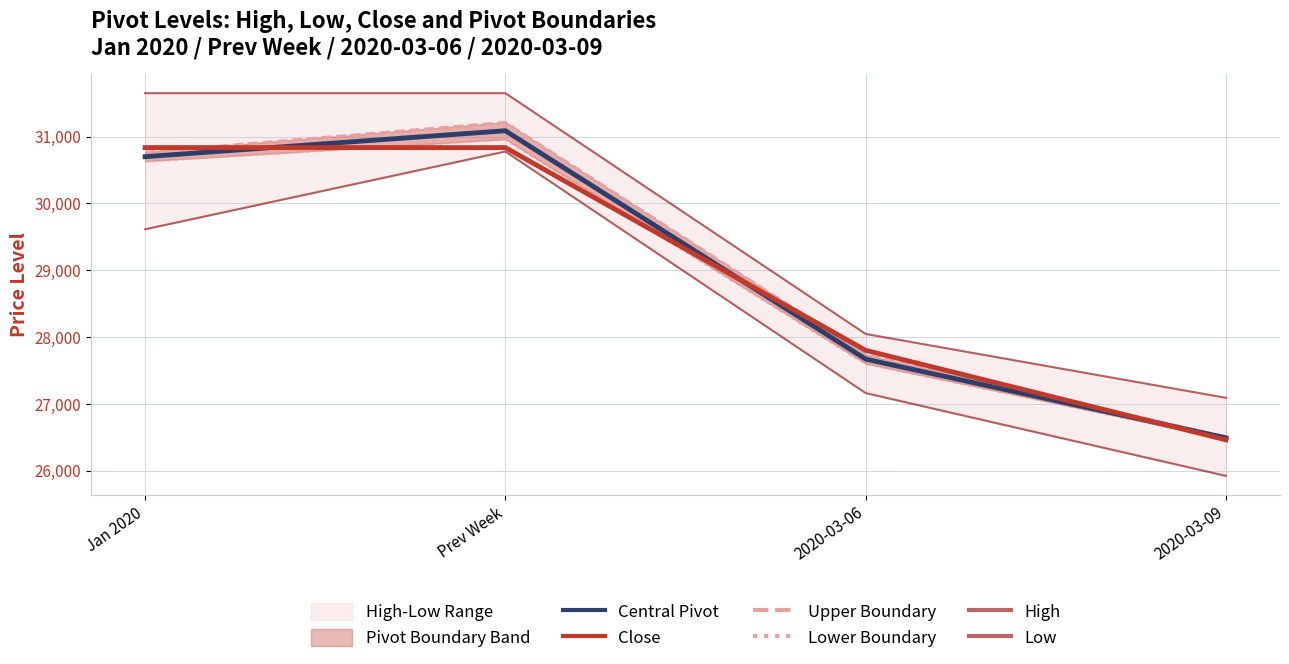

True or false: Lower Boundary and Central Pivot cross at least once.

False